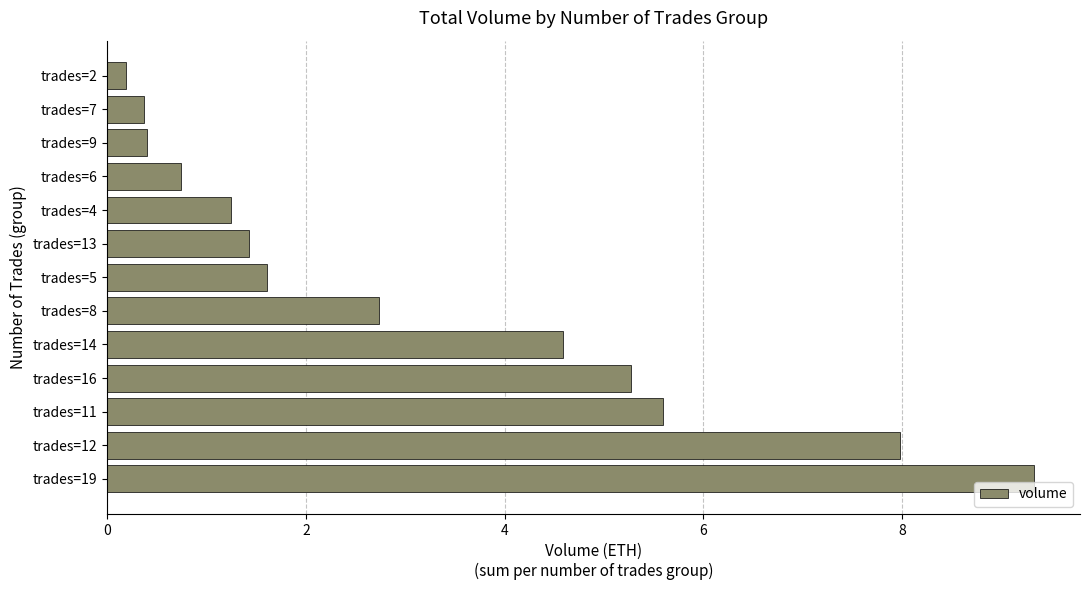

At which category does the chart reach its peak across all series?

trades=19